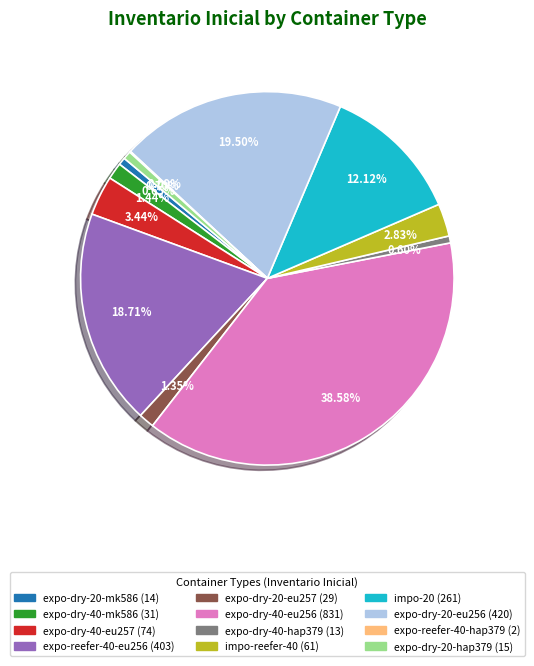

To the nearest percent, what is the difference between the largest and smallest slice percentages?

38%